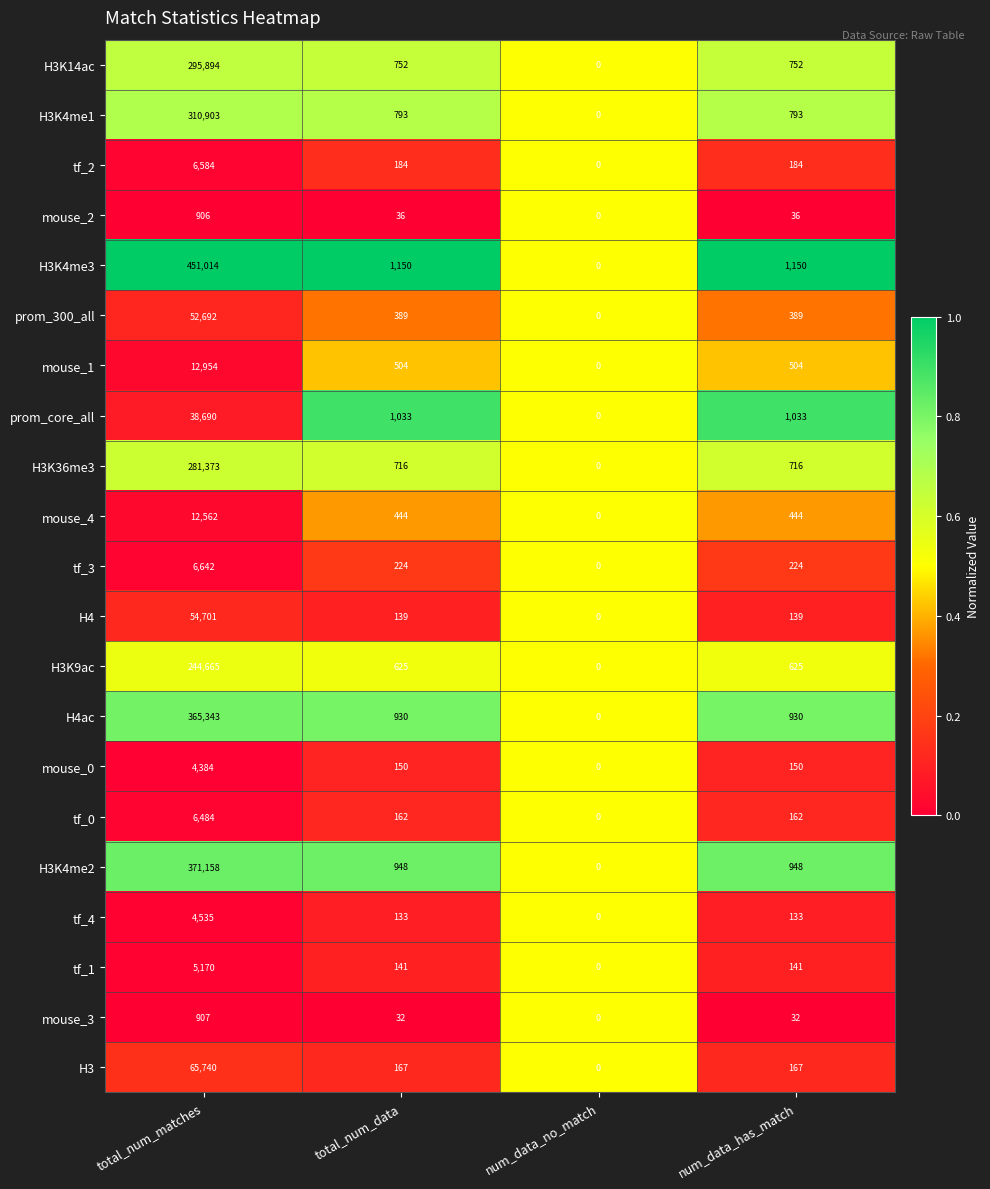

Which series has the widest spread of values?

H3K4me3